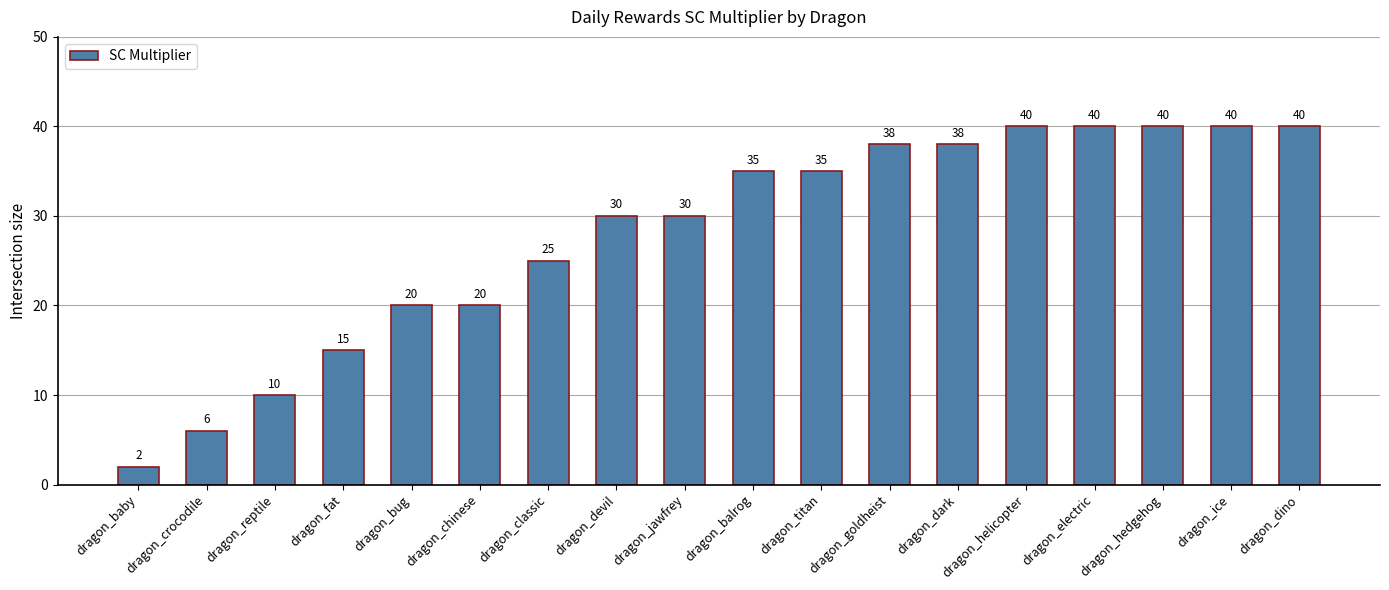

What is the label of the 10th bar from the right?

dragon_jawfrey